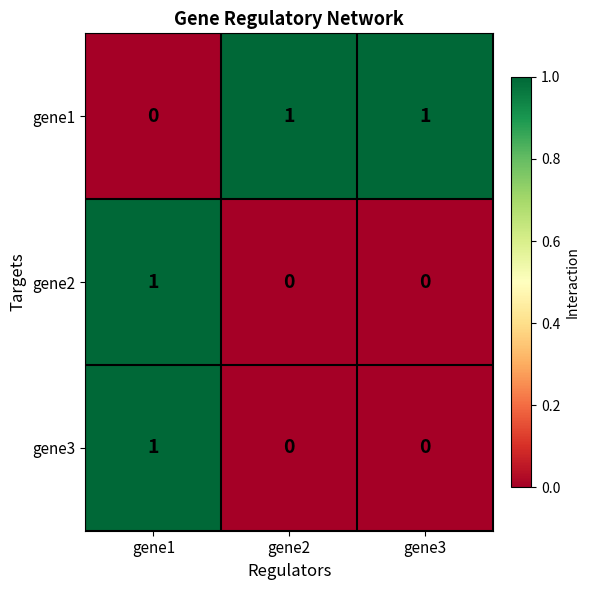

Which category has the highest value in the gene2 series?

gene1